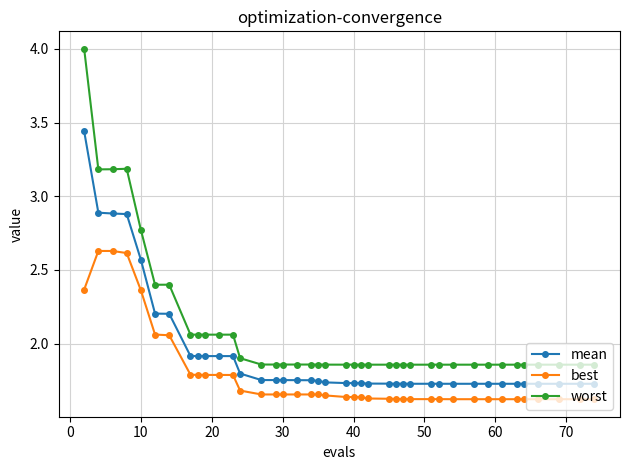

List the series in order of their overall mean, lowest first.

best, mean, worst